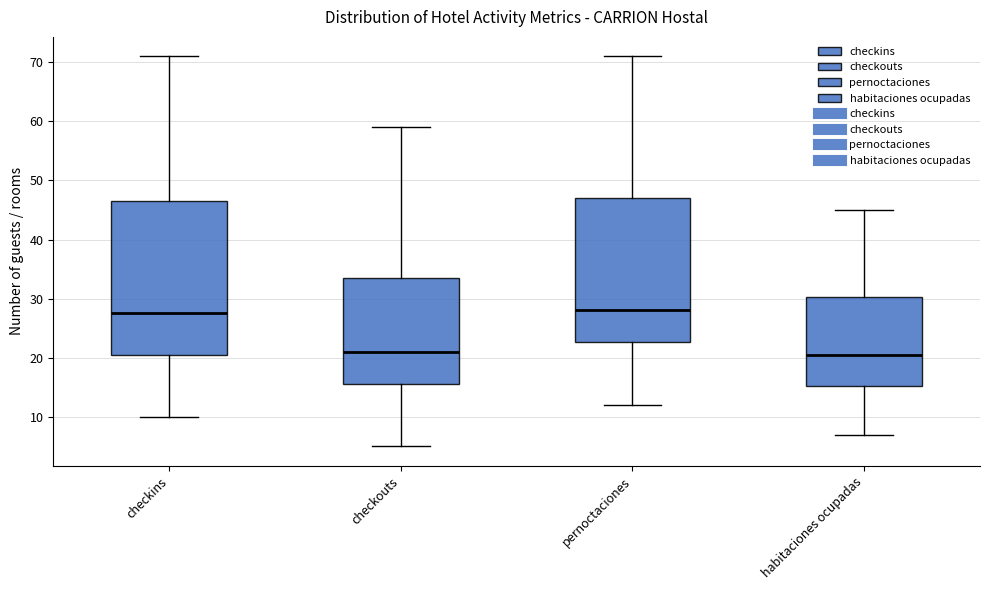

Where is the lower edge of the box for checkins on the y-axis? The values are not printed on the chart, so give them approximately, as read against the axis.

21